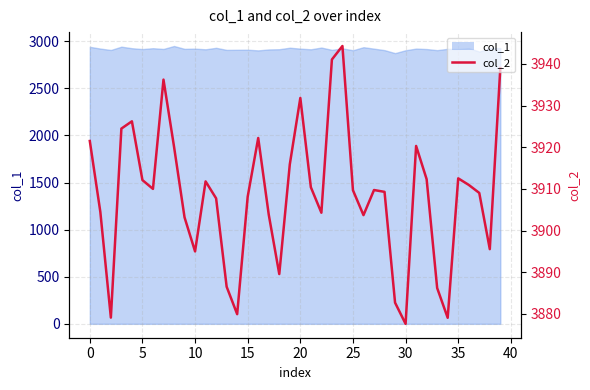

Is it true that the value at 26 is 3903.7?

True